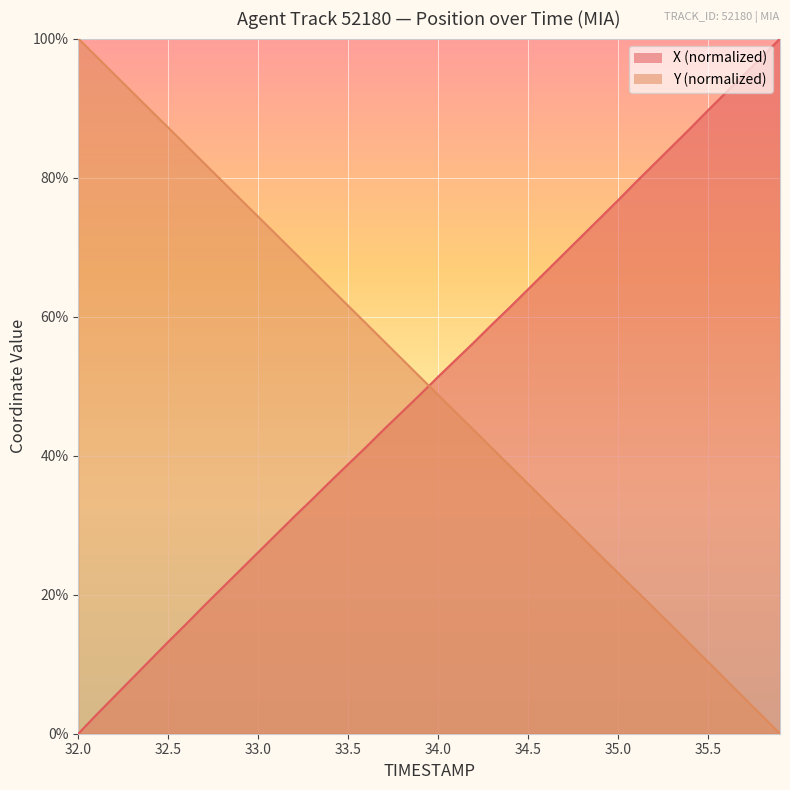

What is the difference between the second highest and minimum values in the X series?

97.4